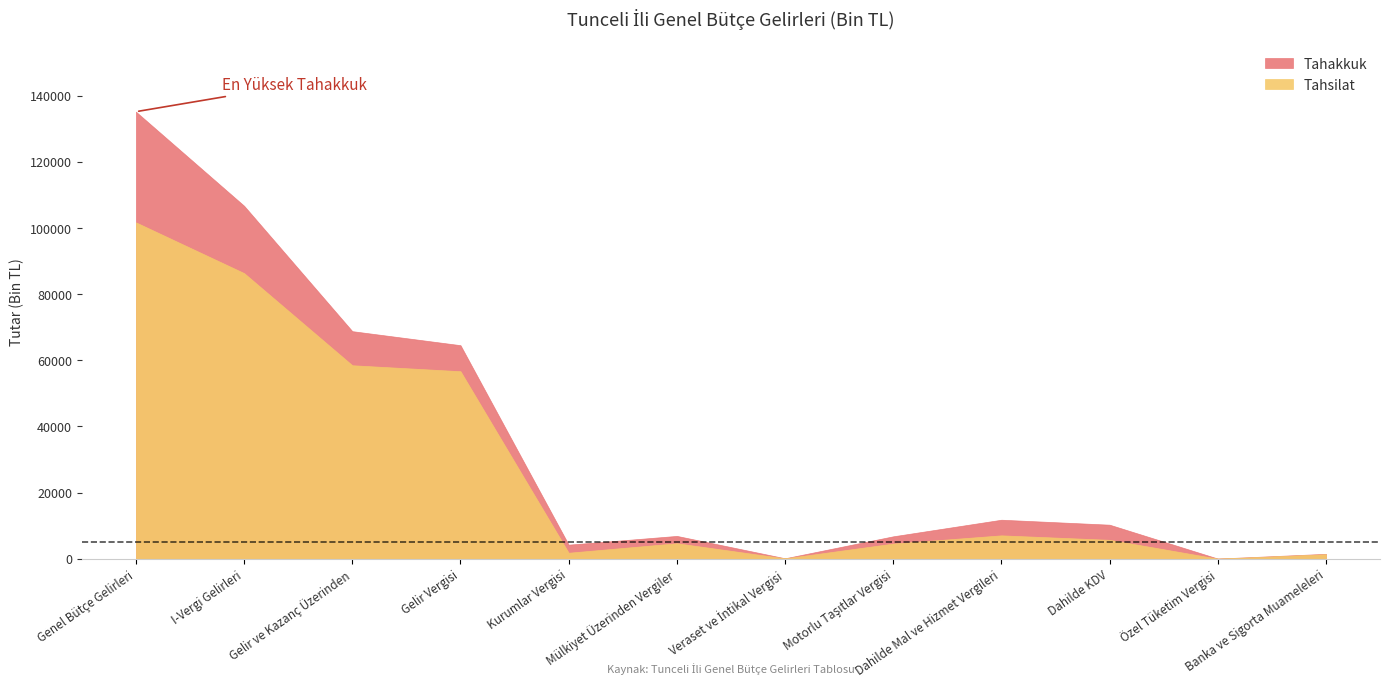

What is the maximum value shown in the chart?

135124